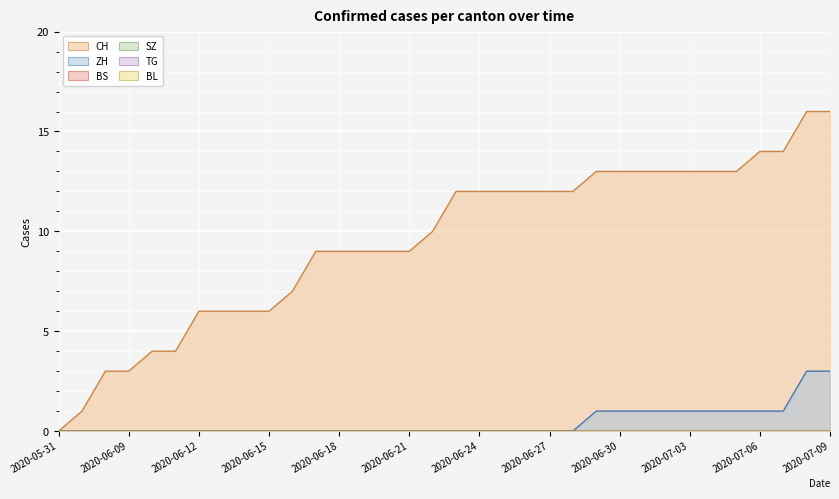

Which label corresponds to the smallest value in the chart?

2020-05-31